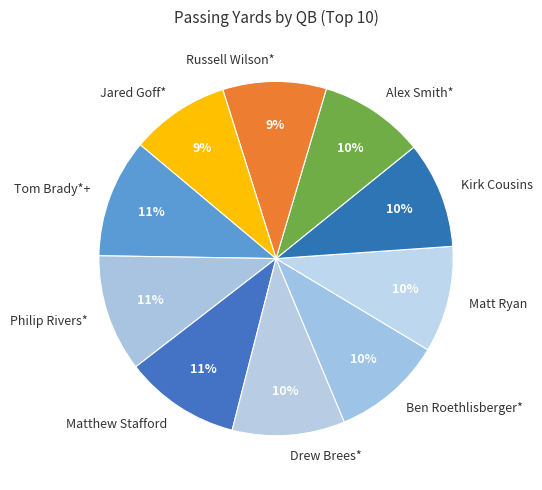

Do Alex Smith* and Kirk Cousins together represent more than half of the pie?

No